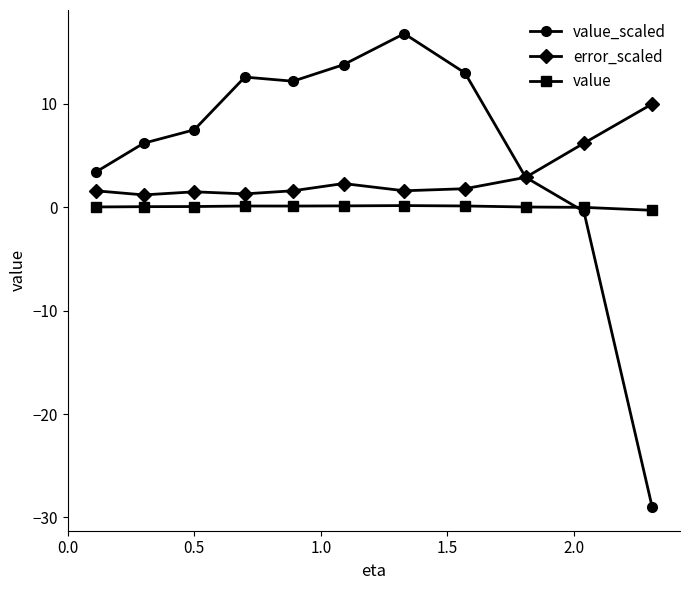

Which series has the widest spread of values?

value_scaled